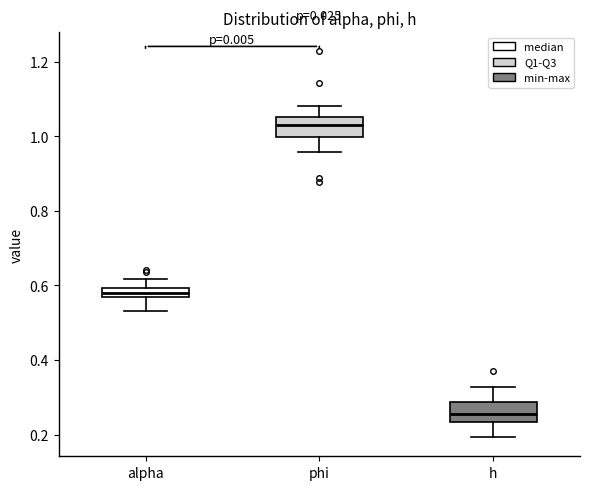

Where does the median line of the box for alpha sit on the y-axis? The values are not printed on the chart, so give them approximately, as read against the axis.

0.58